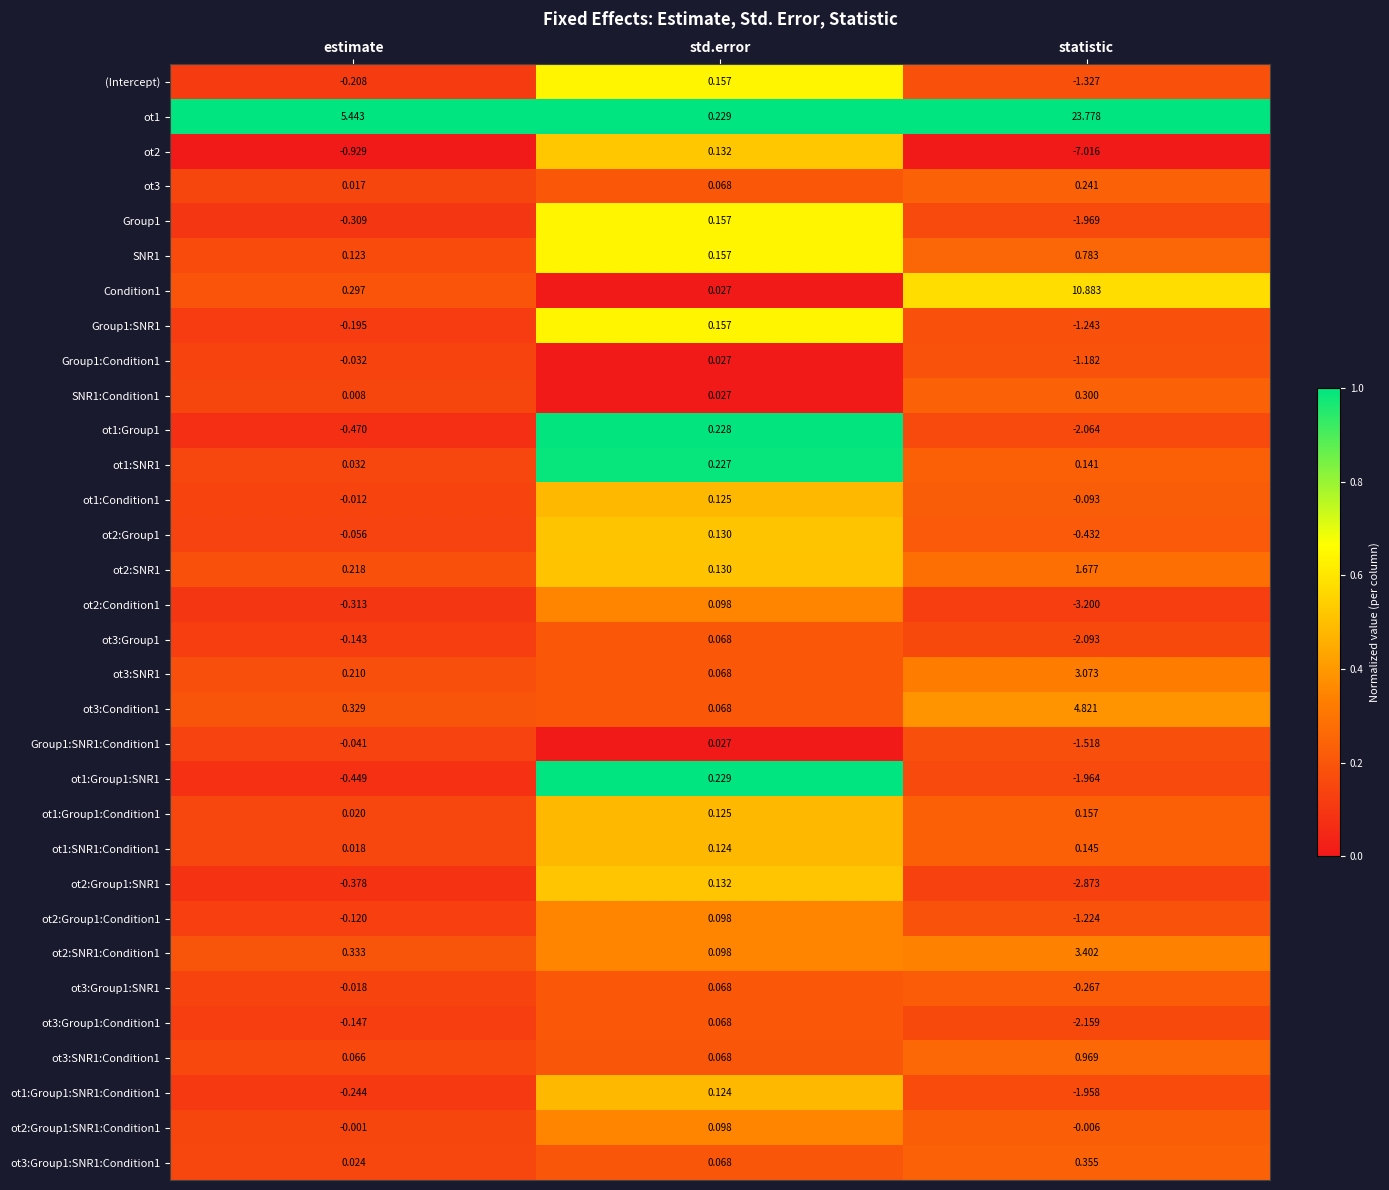

Where is SNR1 nearest to the value 0?

estimate